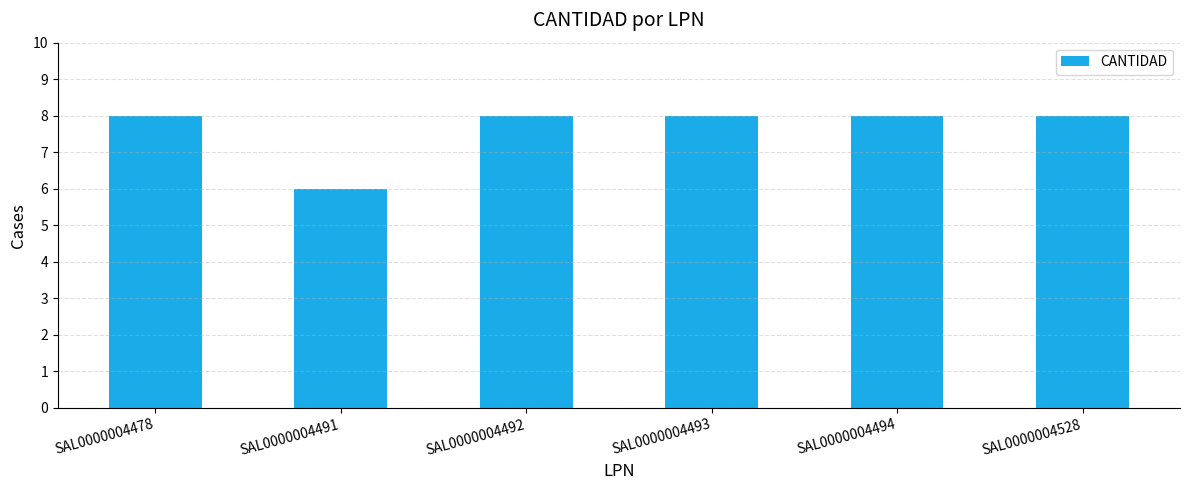

What is the value of the 1st bar from the left?

8